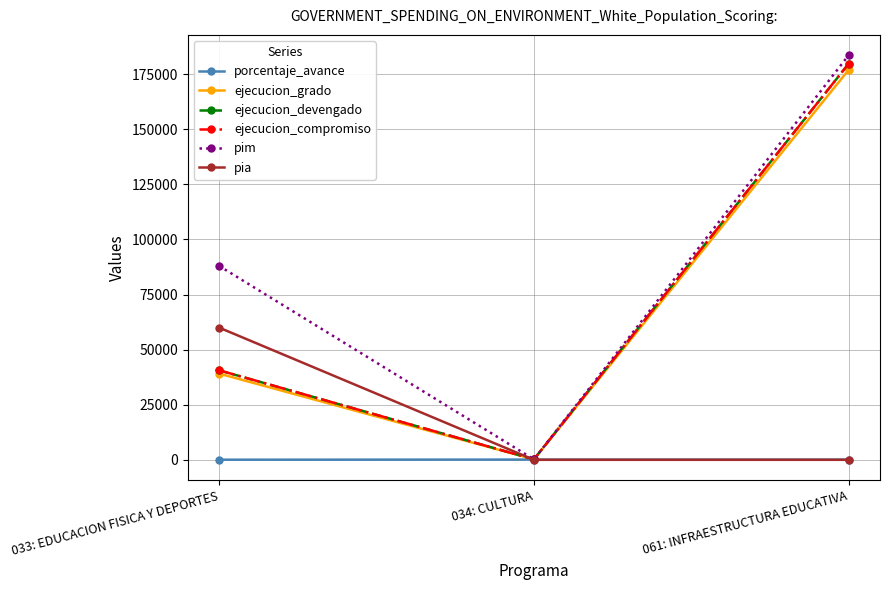

List the labels in order of ejecucion_compromiso value, smallest first.

034: CULTURA, 033: EDUCACION FISICA Y DEPORTES, 061: INFRAESTRUCTURA EDUCATIVA